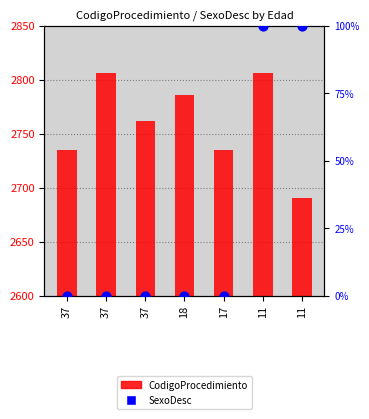

What are all the series names shown in the legend?

CodigoProcedimiento, SexoDesc